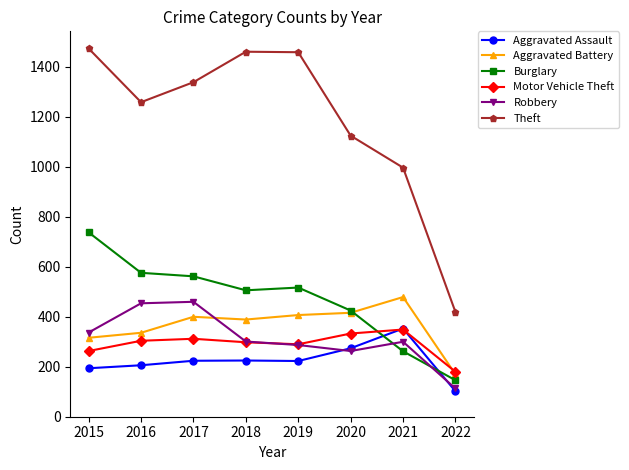

Which series has the largest total across all categories?

Theft